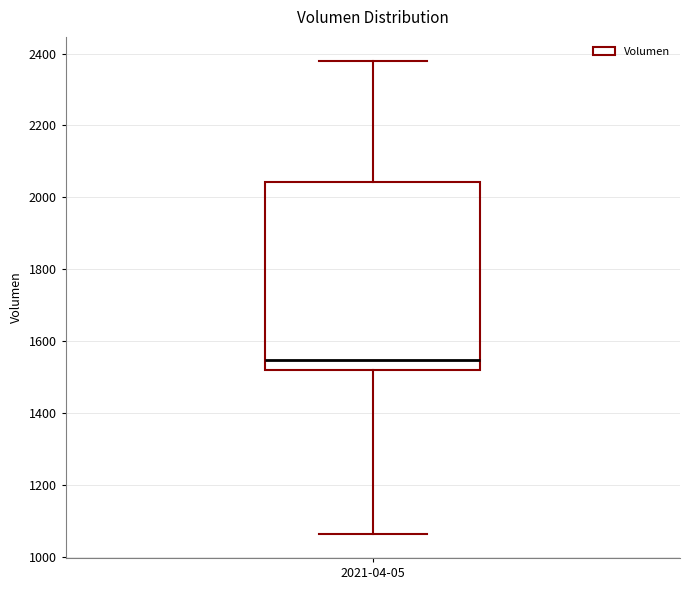

Where does the median line of the box for 2021-04-05 sit on the y-axis? The values are not printed on the chart, so give them approximately, as read against the axis.

1540